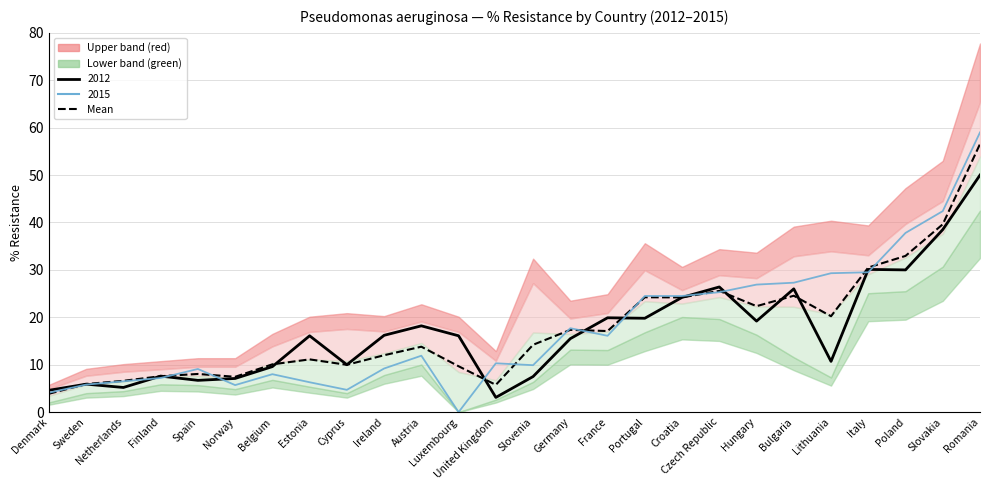

Between Belgium and Croatia, which is larger?

Croatia